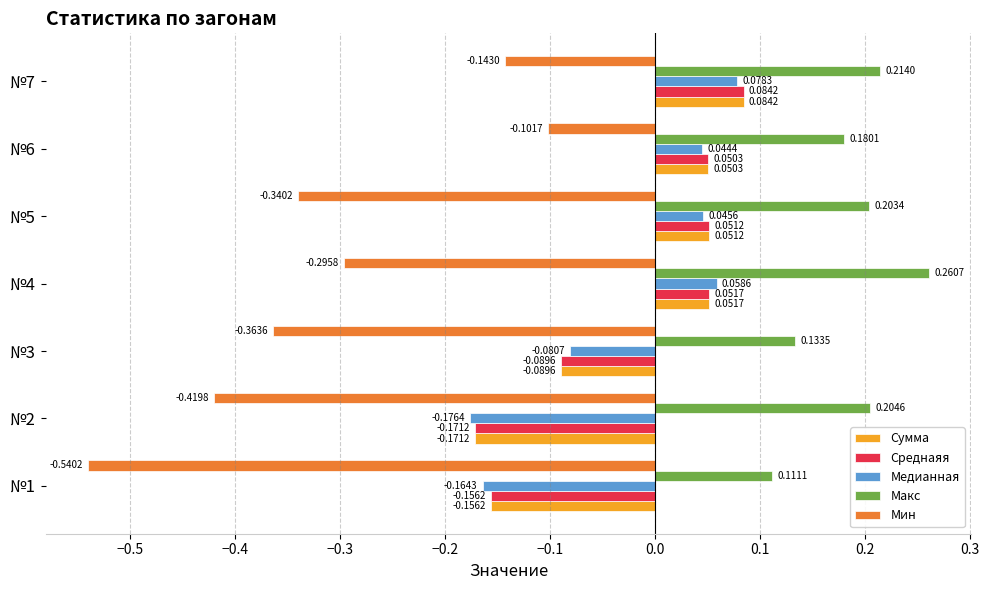

Which series has the largest range (max minus min)?

Мин